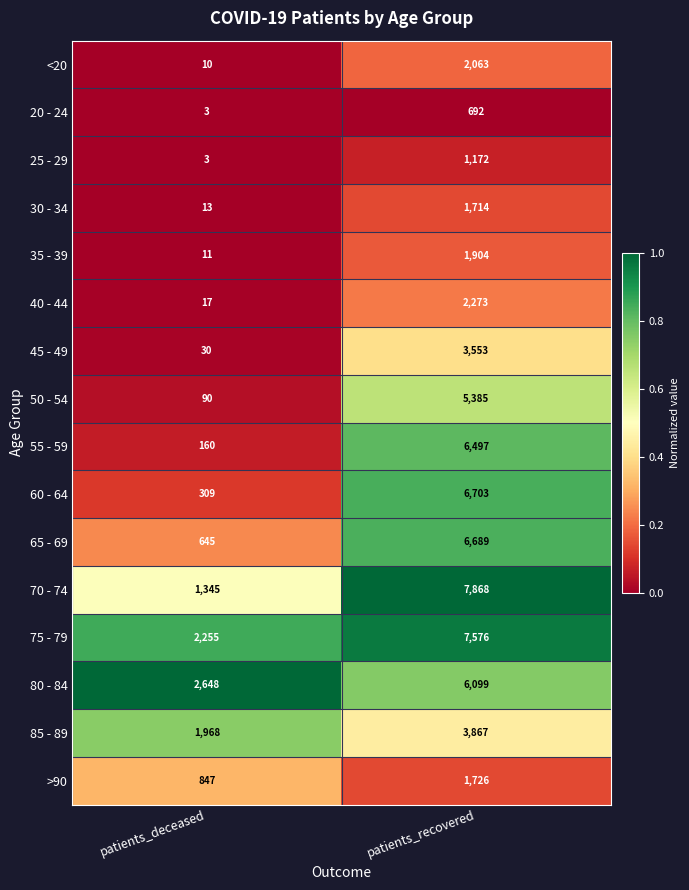

Rank the categories by 45 - 49 value from lowest to highest.

patients_deceased, patients_recovered